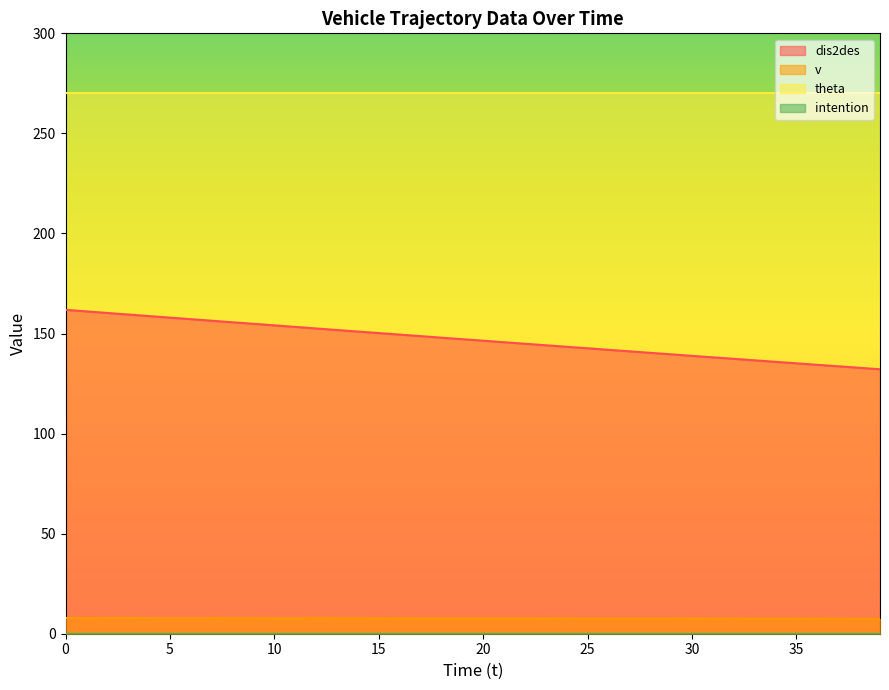

True or false: theta and dis2des cross at least once.

False